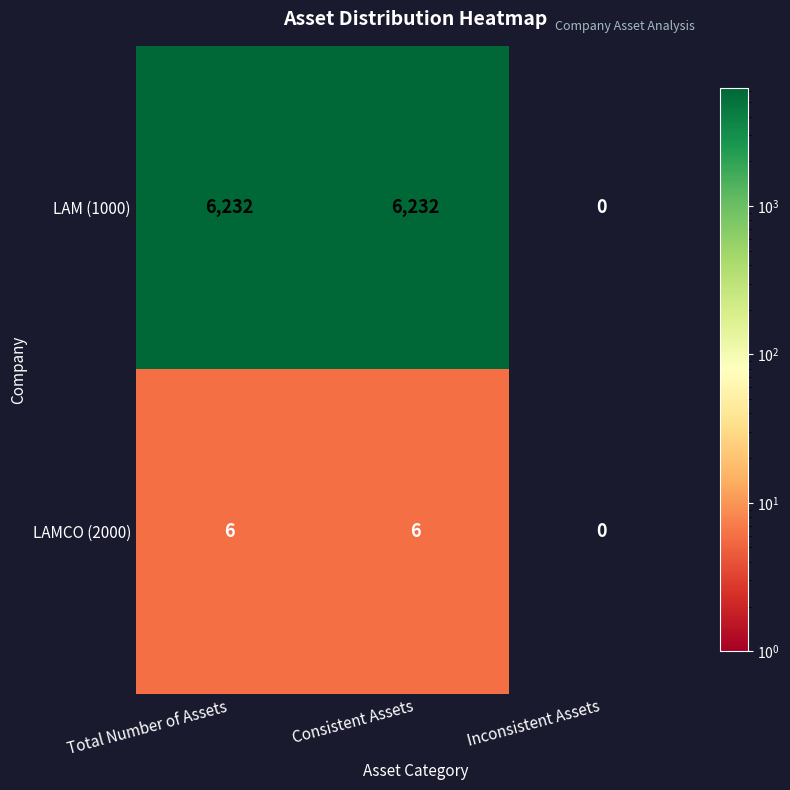

Which series has the widest spread of values?

LAM (1000)